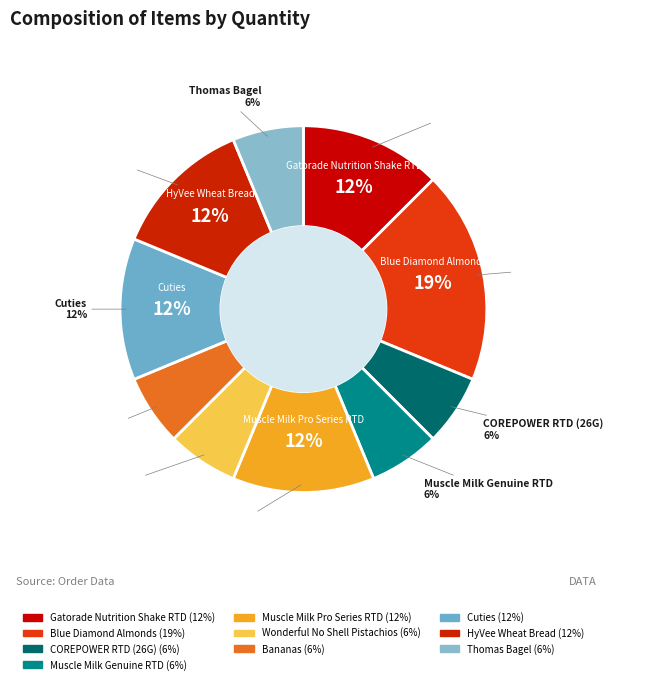

Count the number of slices in the pie.

10